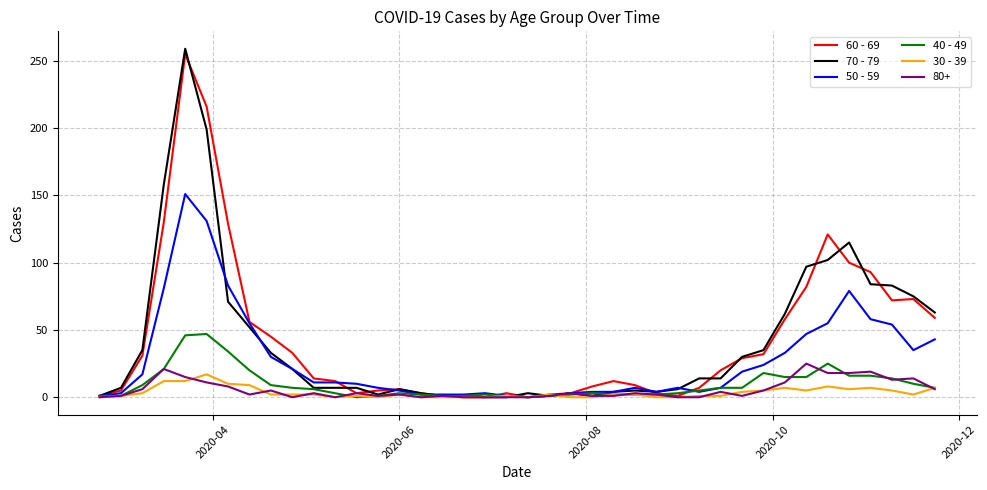

Which series has the largest range (max minus min)?

70 - 79